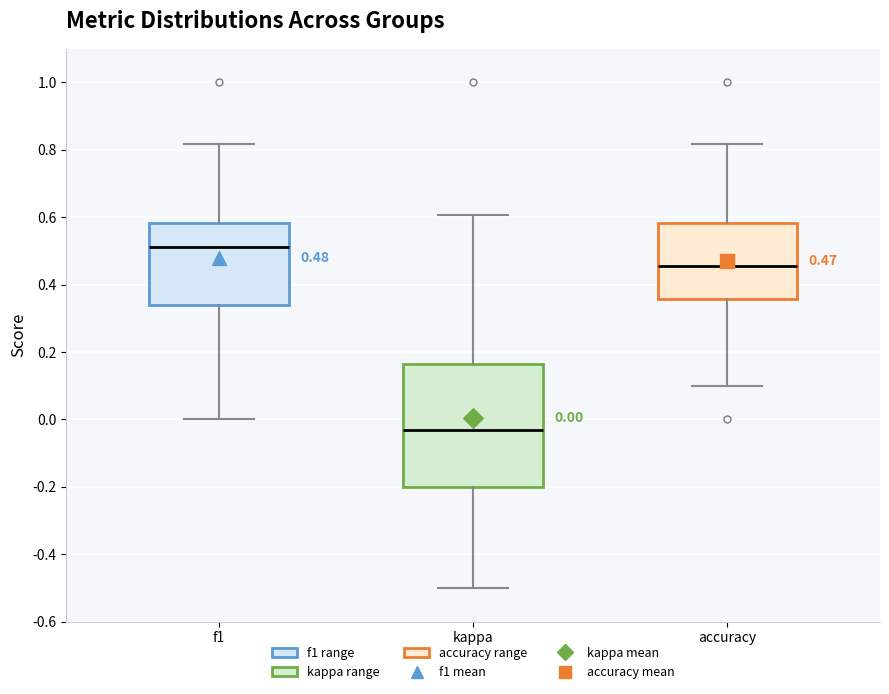

Which box is the tallest, from its lower edge to its upper edge?

kappa